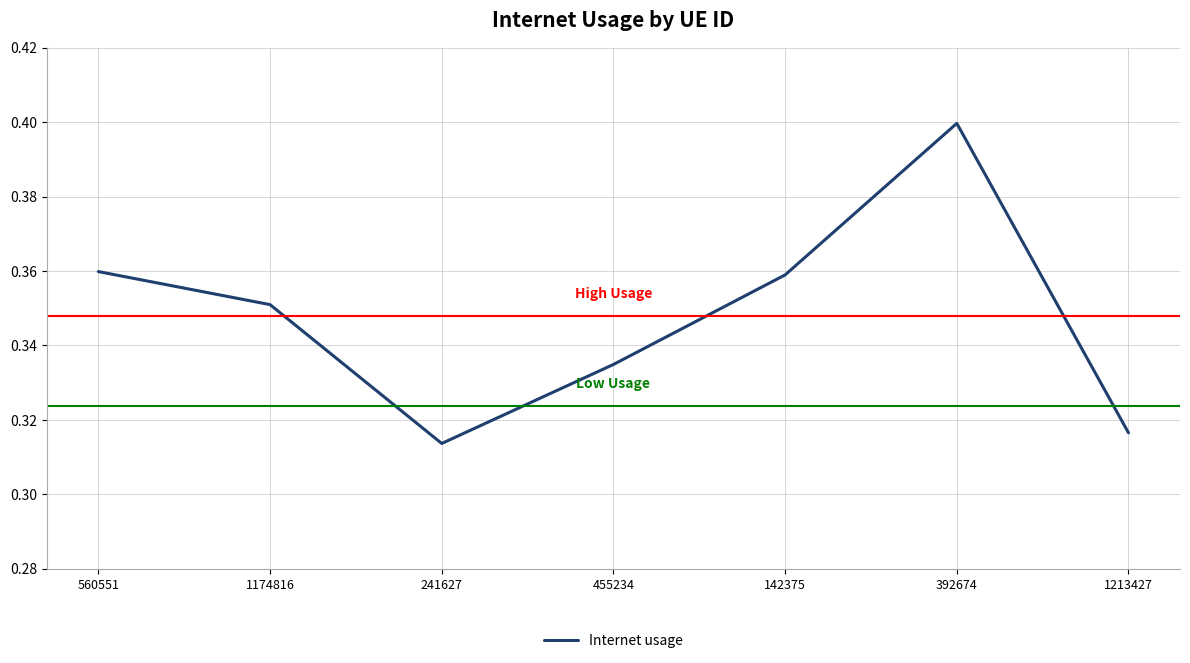

Between 142375 and 1213427, which is larger?

142375